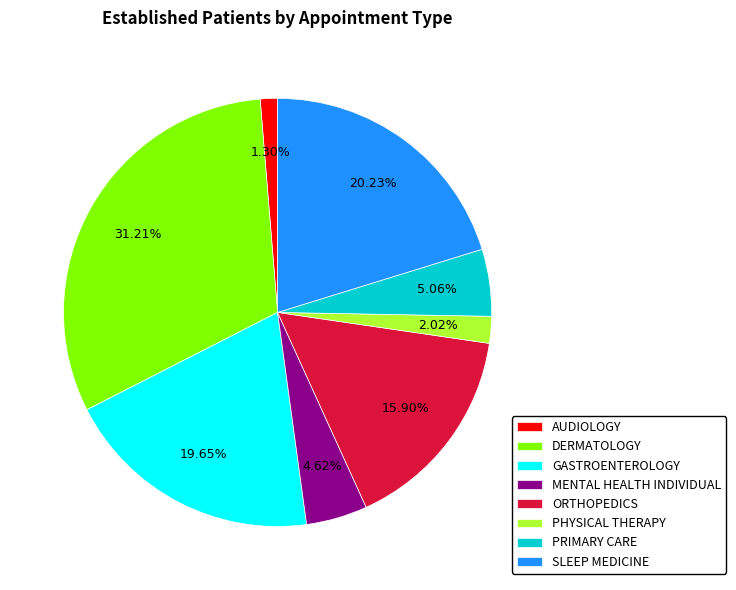

Which category has the biggest portion of the pie?

DERMATOLOGY